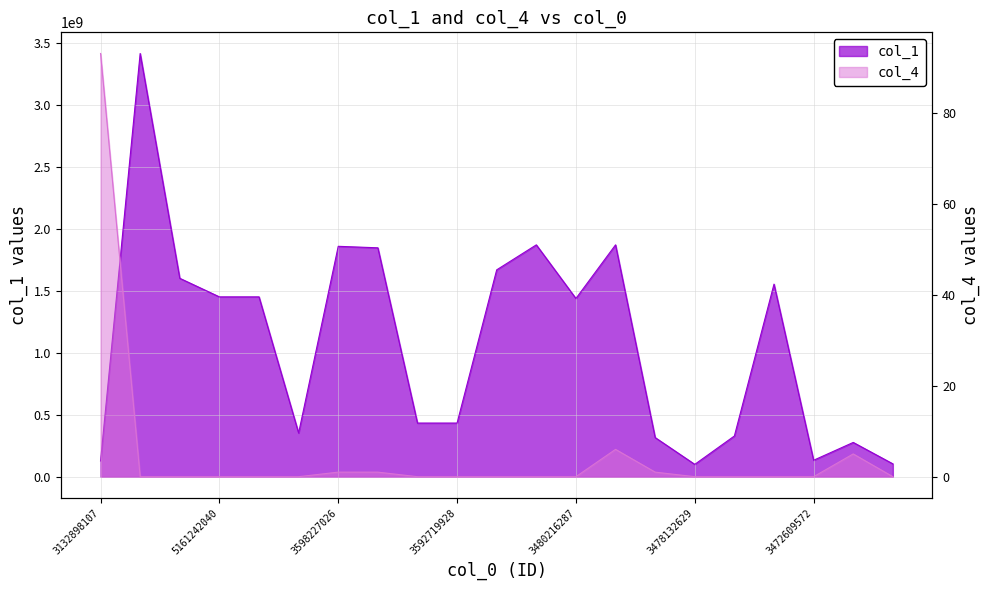

Which has a higher value, 5161312762 or 3591941672?

3591941672